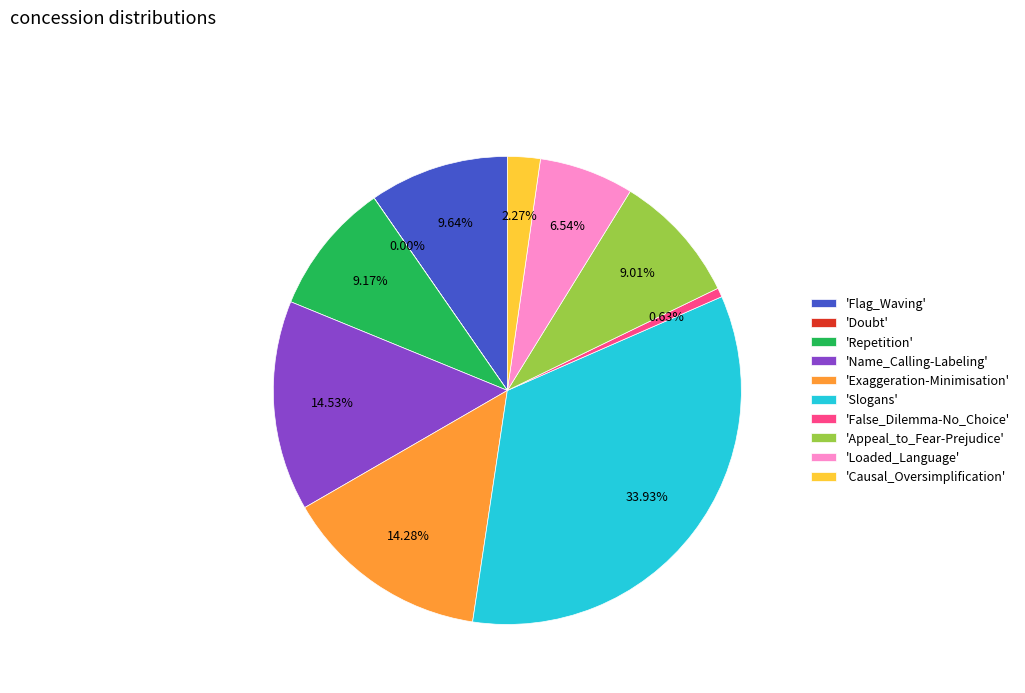

To the nearest percent, what is the average slice percentage?

10%